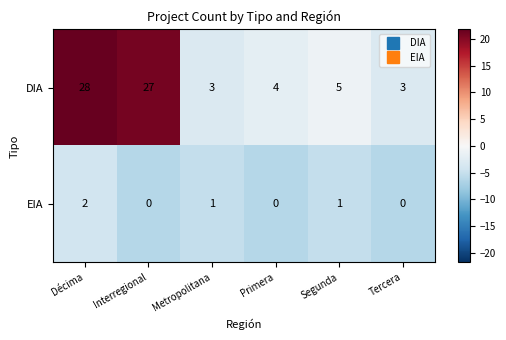

Rank the series at Primera from lowest to highest value.

EIA, DIA